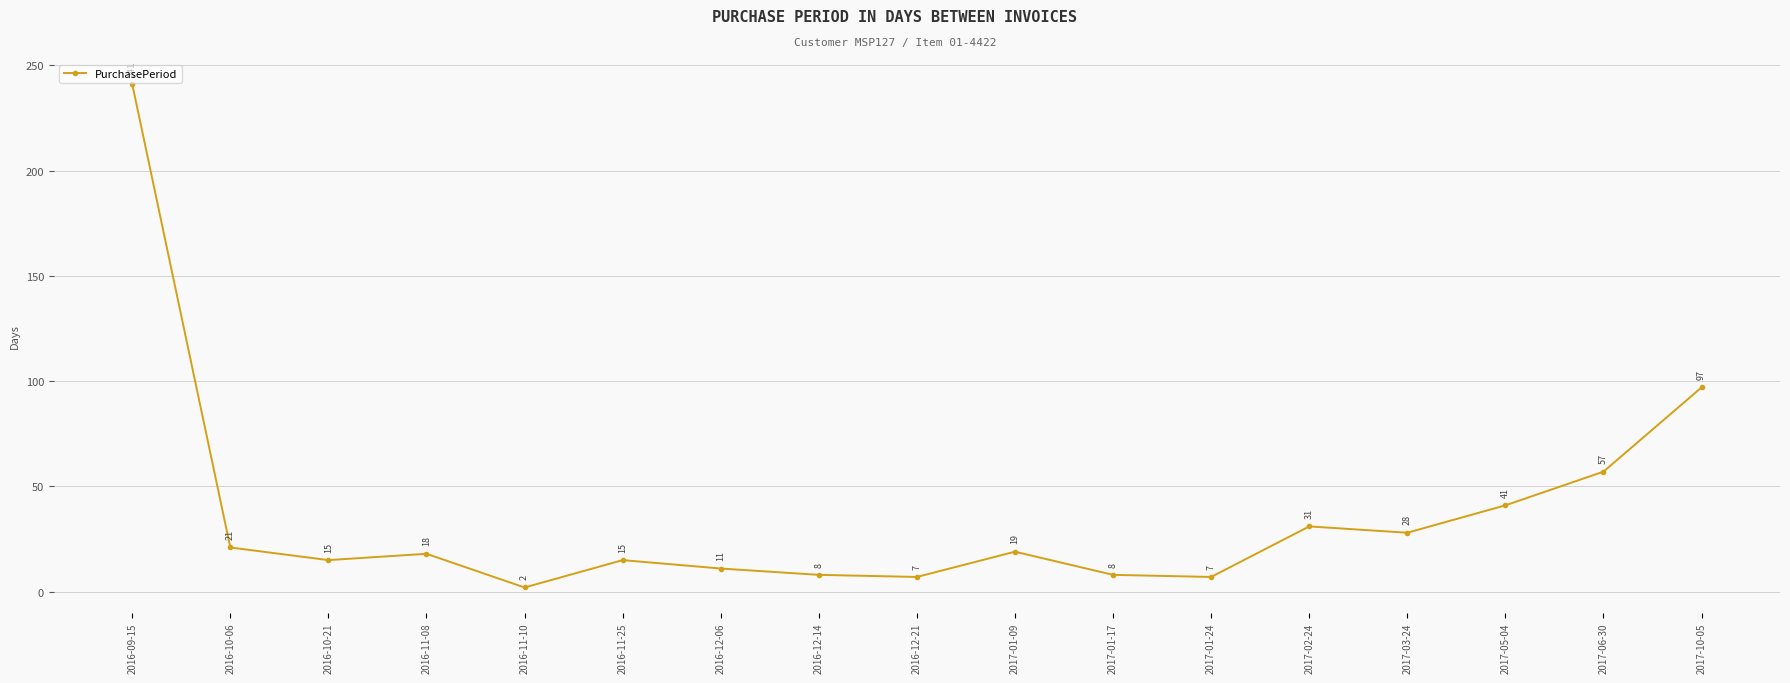

Where is the first local maximum?

2016-11-08